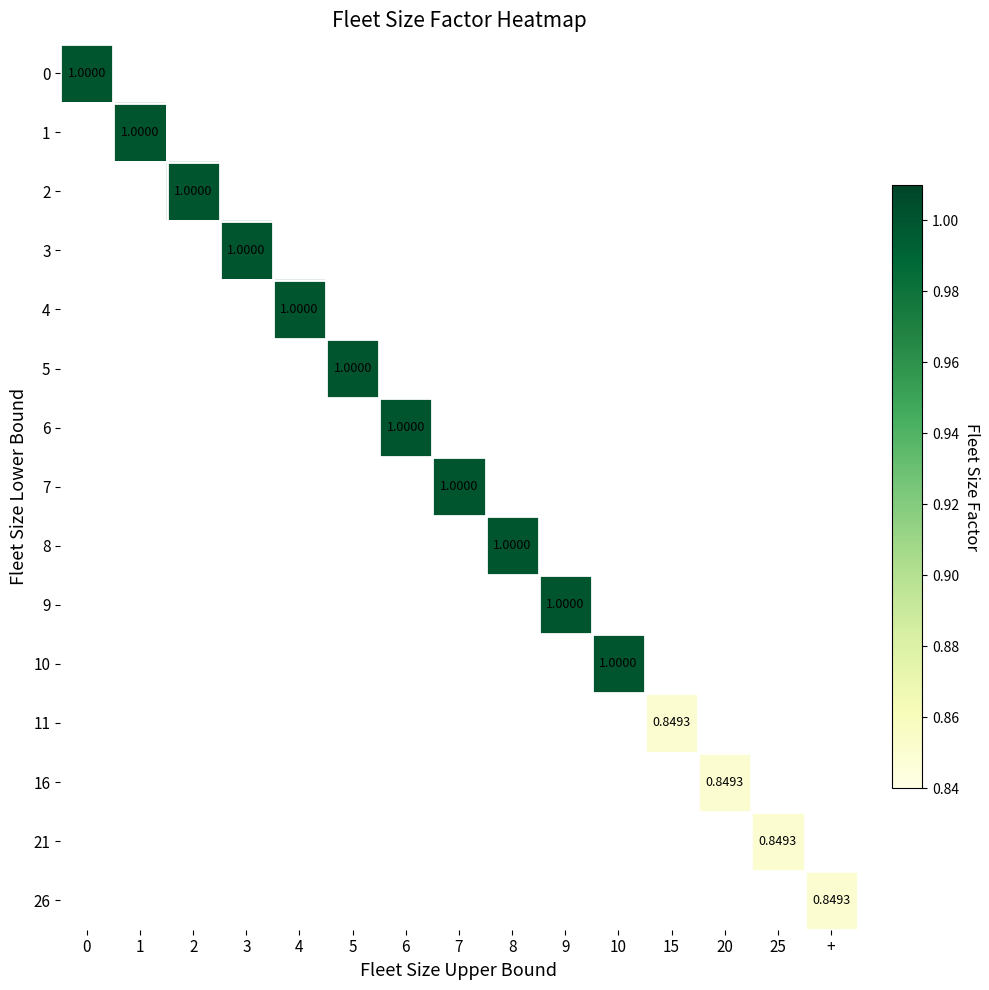

How many data points does each series have?

15